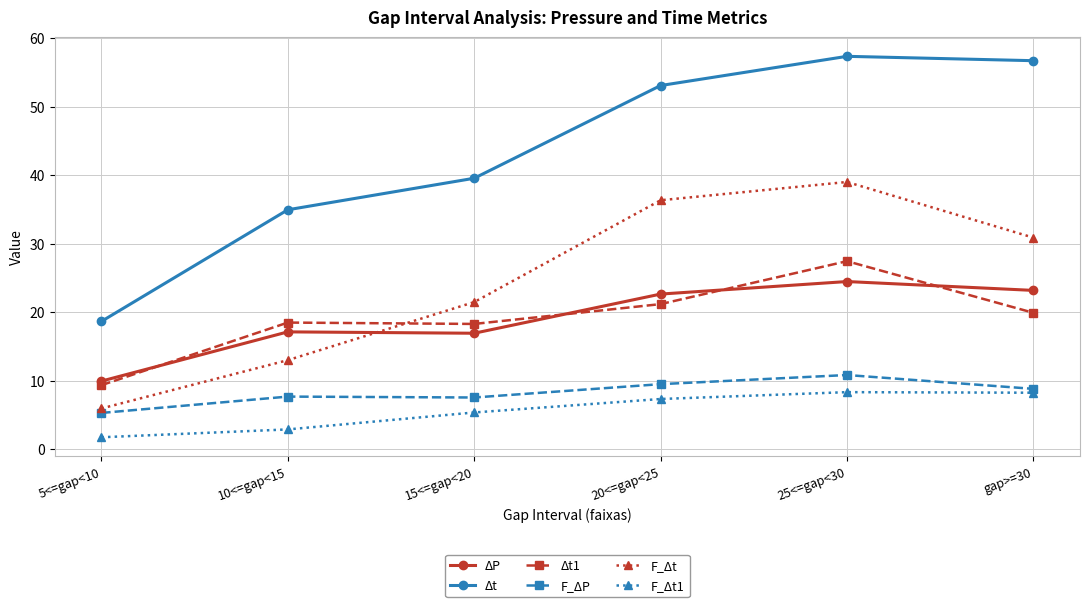

Which series has the largest total across all categories?

Δt